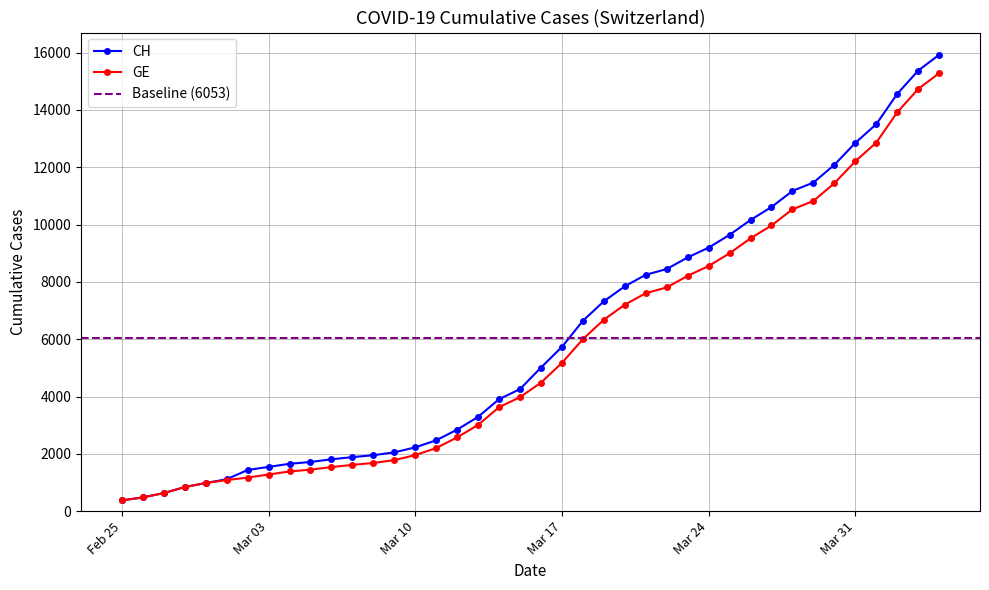

Which series has the largest total across all categories?

CH